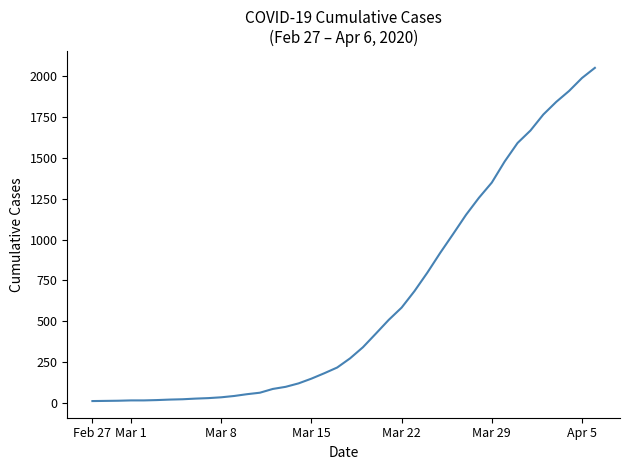

What is the greatest value displayed?

2049